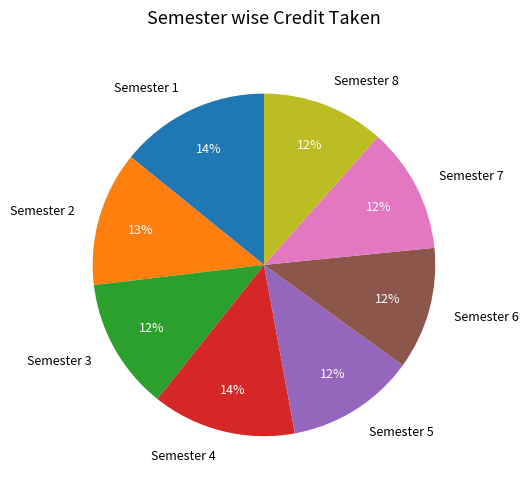

To the nearest percent, what percentage of the pie is Semester 4?

14%